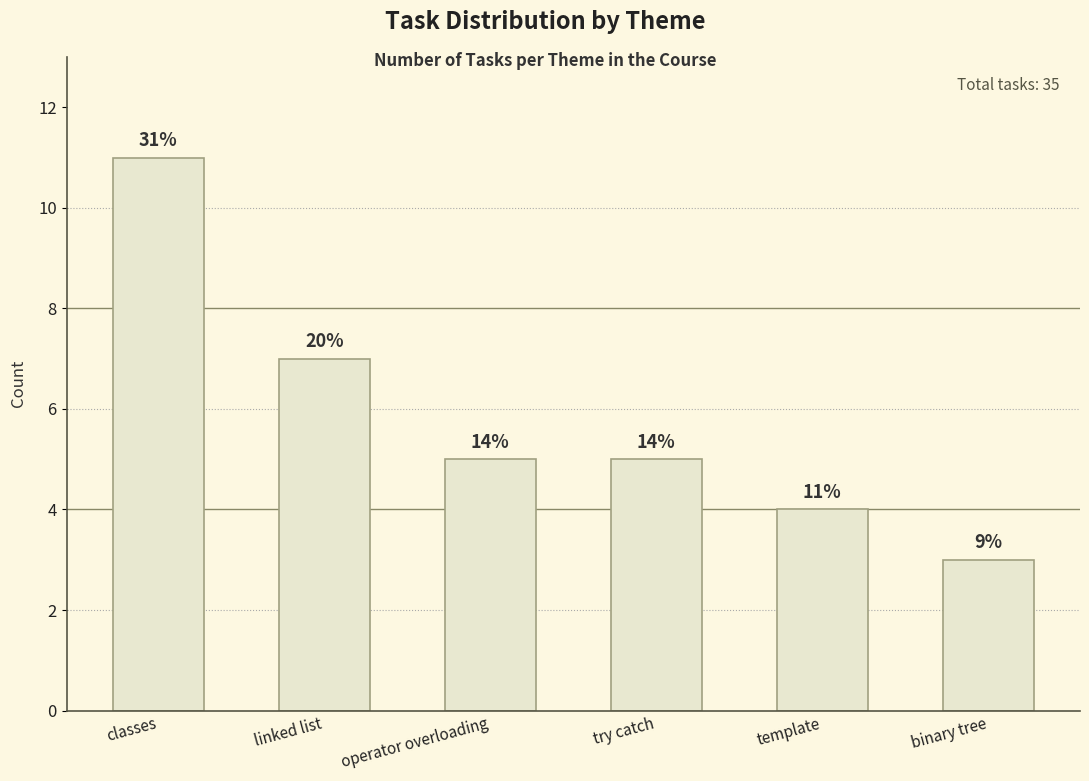

Reading left to right, extract all data points from this chart.

11	7	5	5	4	3